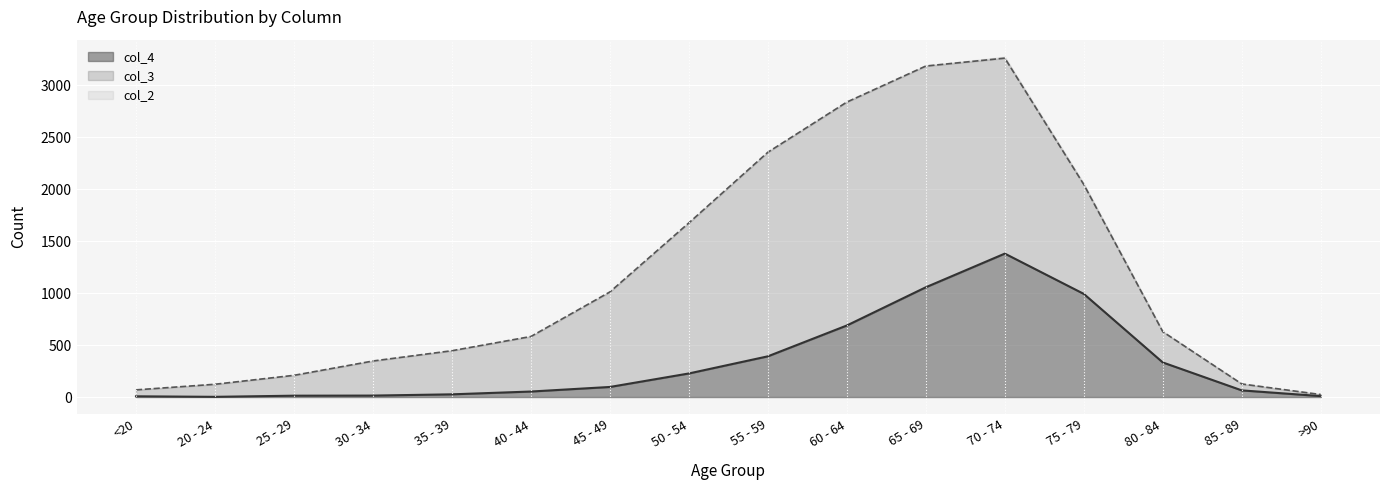

At which category does col_2 reach its first local valley?

25 - 29